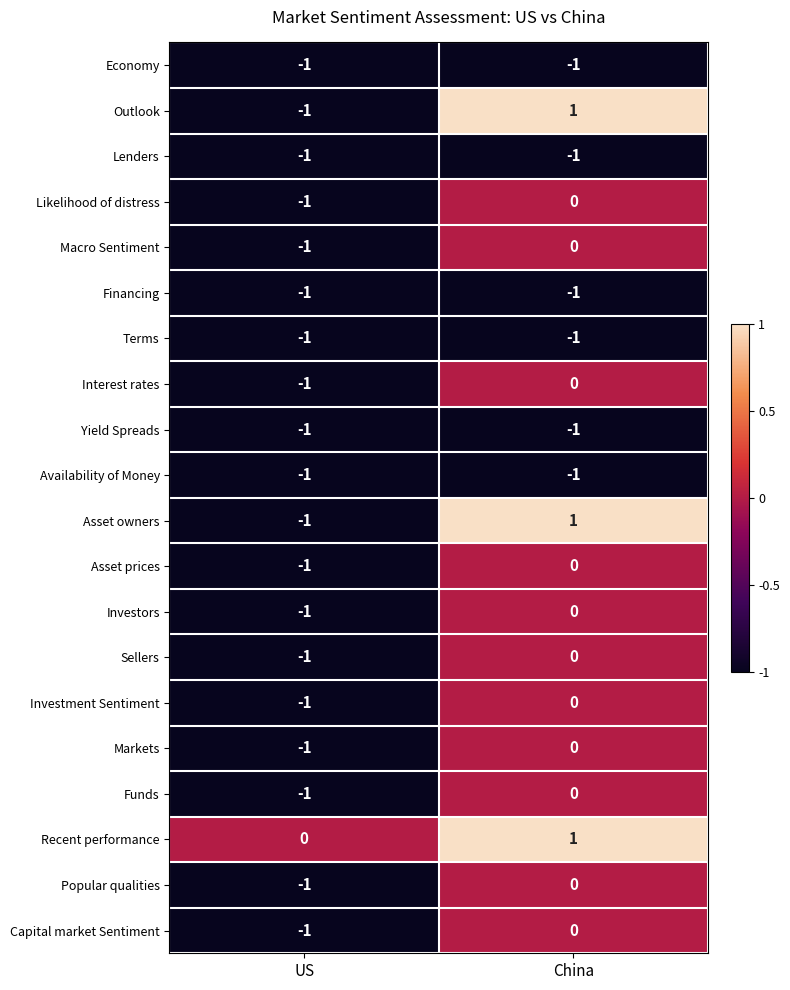

List the labels in order of Popular qualities value, largest first.

China, US